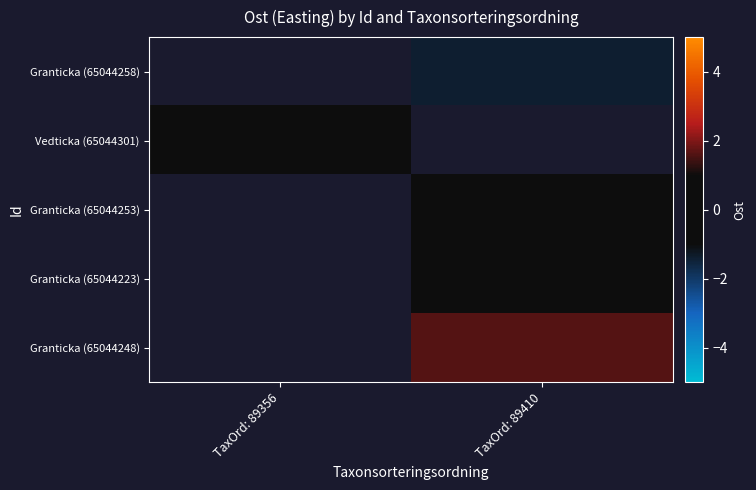

At which category does the chart reach its peak across all series?

TaxOrd: 89410